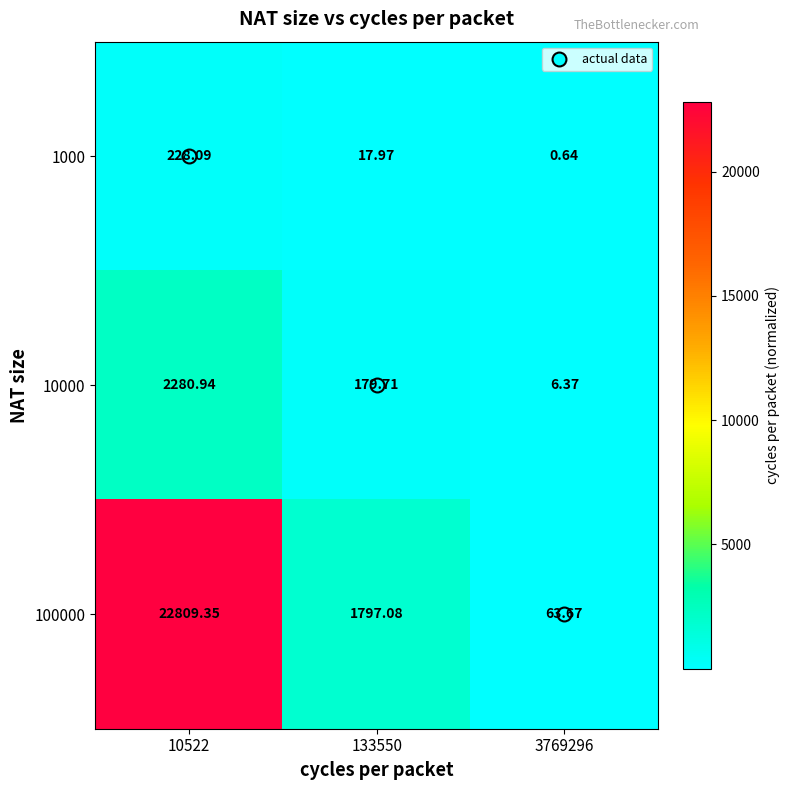

Which series has the largest total across all categories?

100000